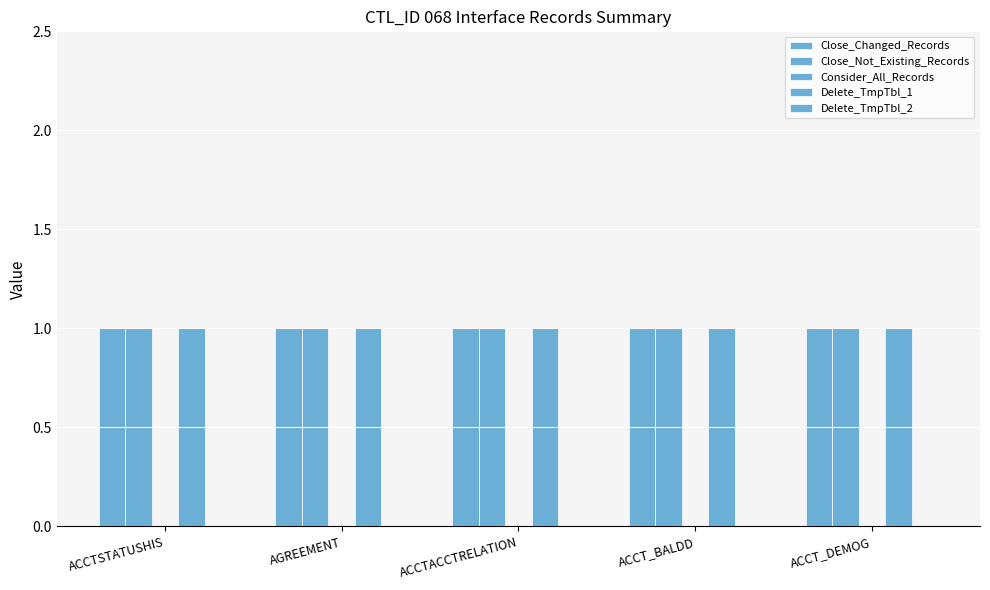

What is the approximate value of Close_Changed_Records at ACCTSTATUSHIS?

1